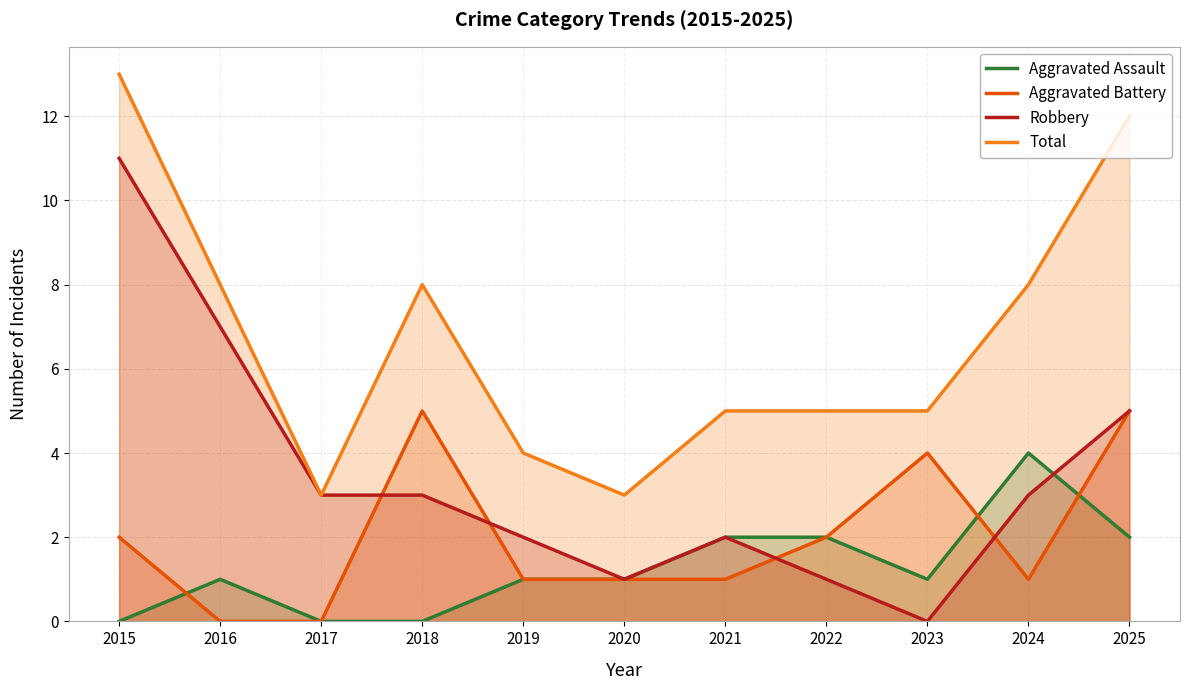

True or false: Robbery and Aggravated Assault cross at least once.

True